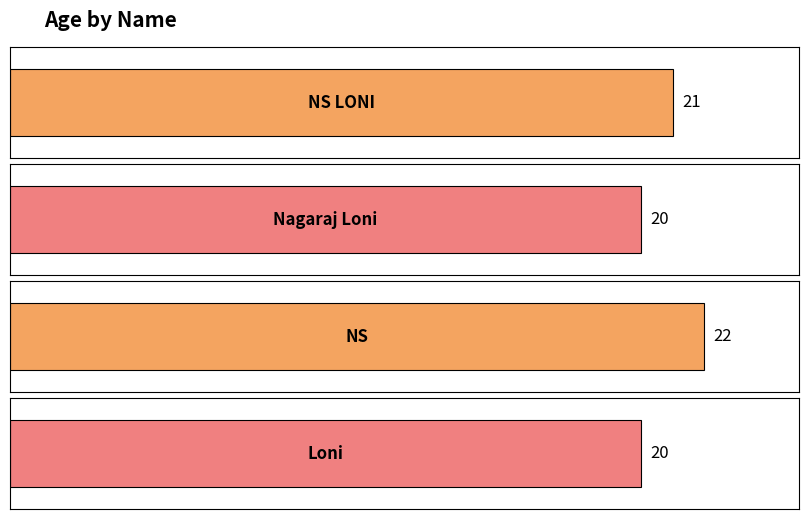

Between NS and Loni, which is larger?

NS